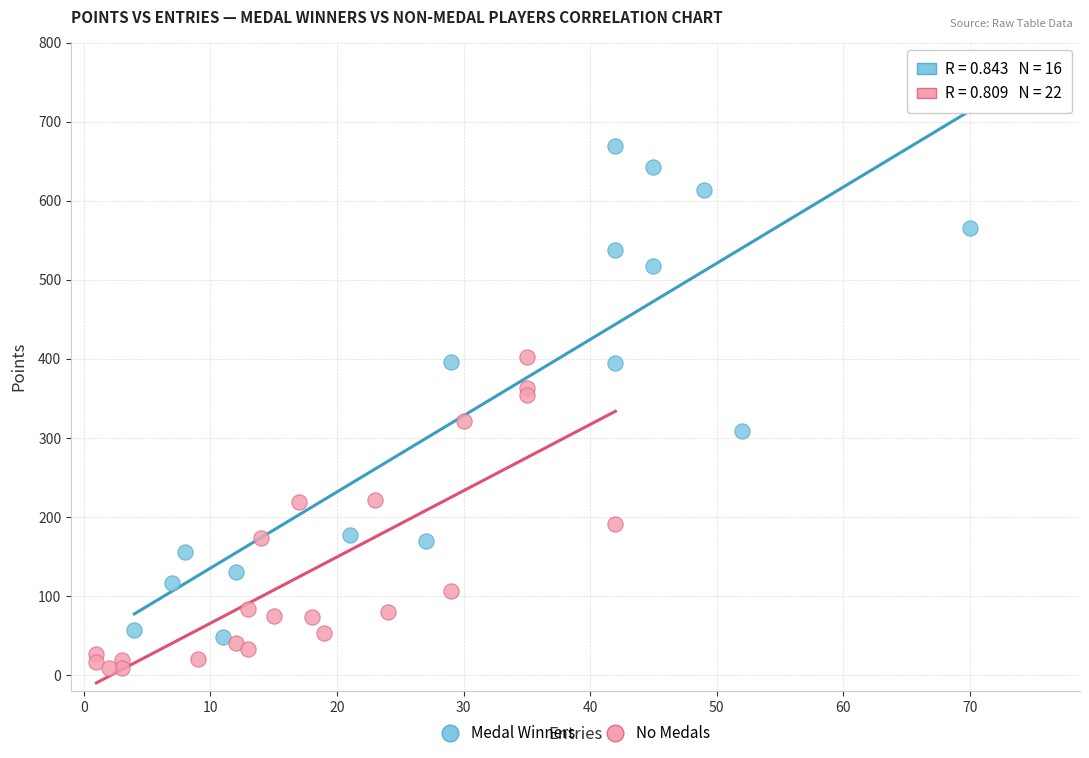

Which series reaches the minimum Y coordinate?

No Medals